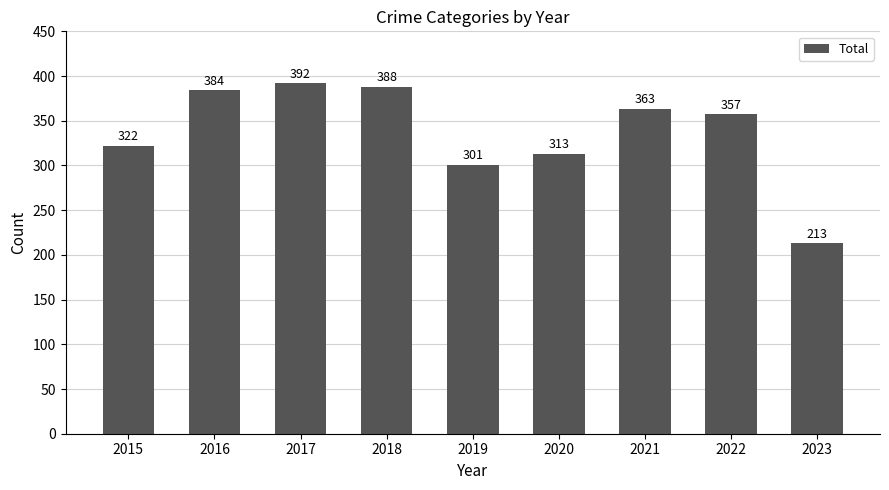

The value at 2021 is 363. True or false?

True